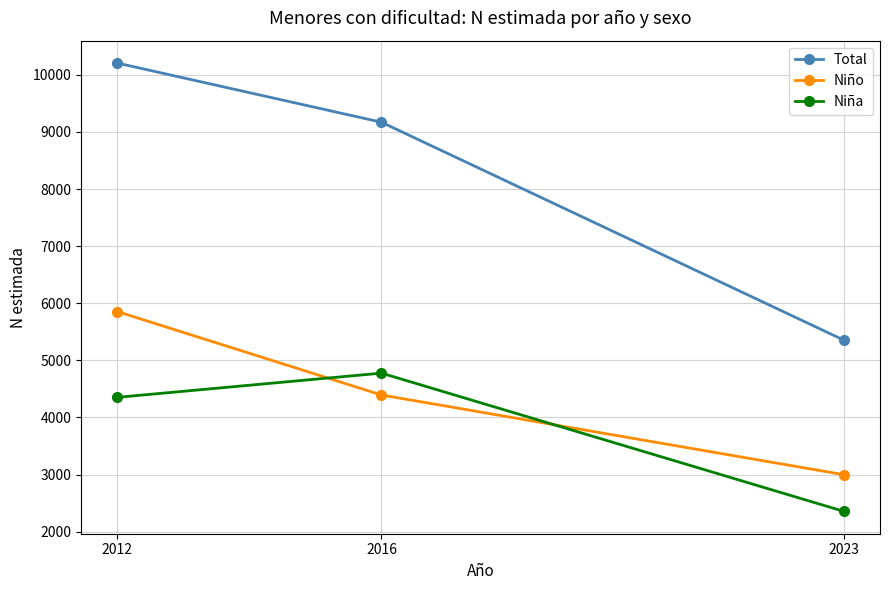

What is the difference between the maximum and second lowest values in the Niño series?

1461